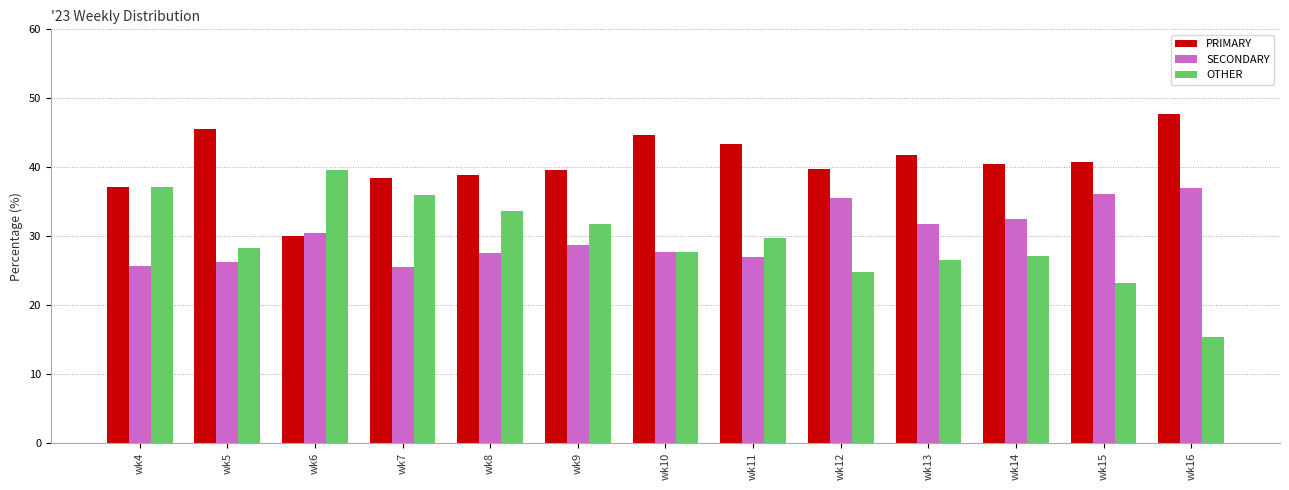

At wk16, list the series in order from largest to smallest.

PRIMARY, SECONDARY, OTHER